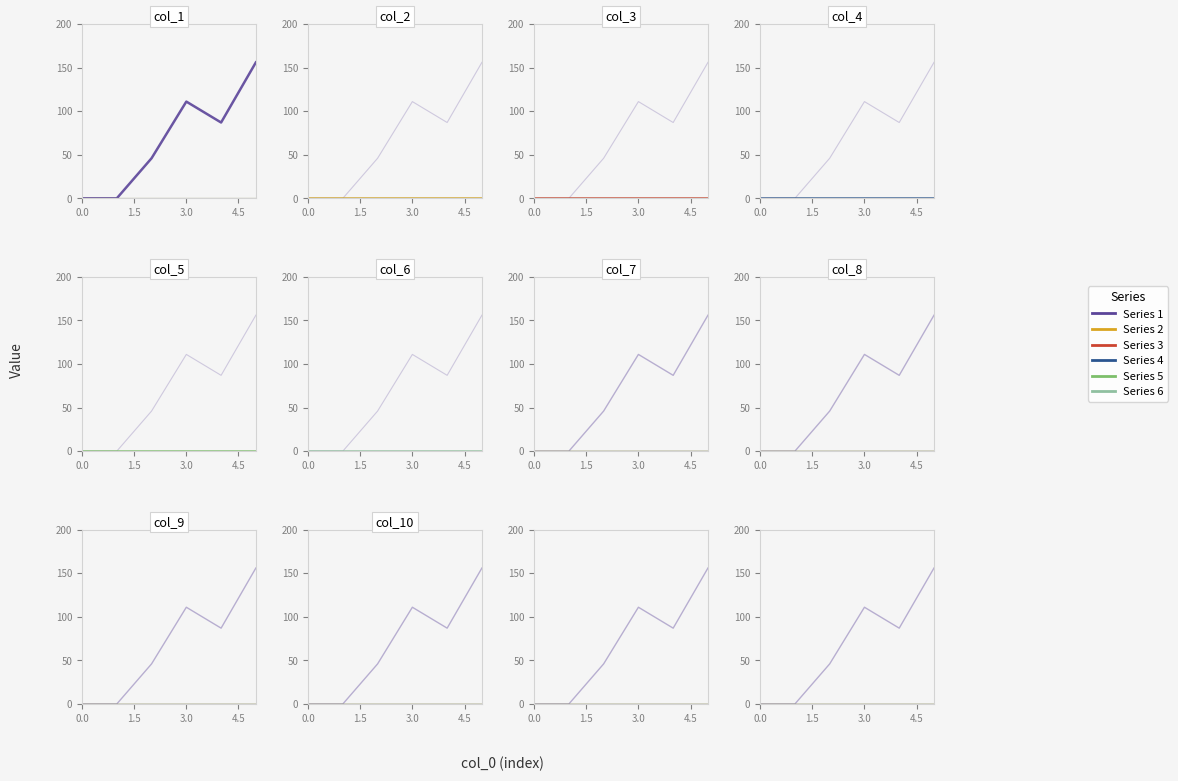

Reading right to left, what are all the values shown in this chart?

1: 156	87	111	46	0	0
2: 0	0	0	0	0	0
3: 0	0	0	0	0	0
4: 0	0	0	0	0	0
5: 0	0	0	0	0	0
6: 0	0	0	0	0	0